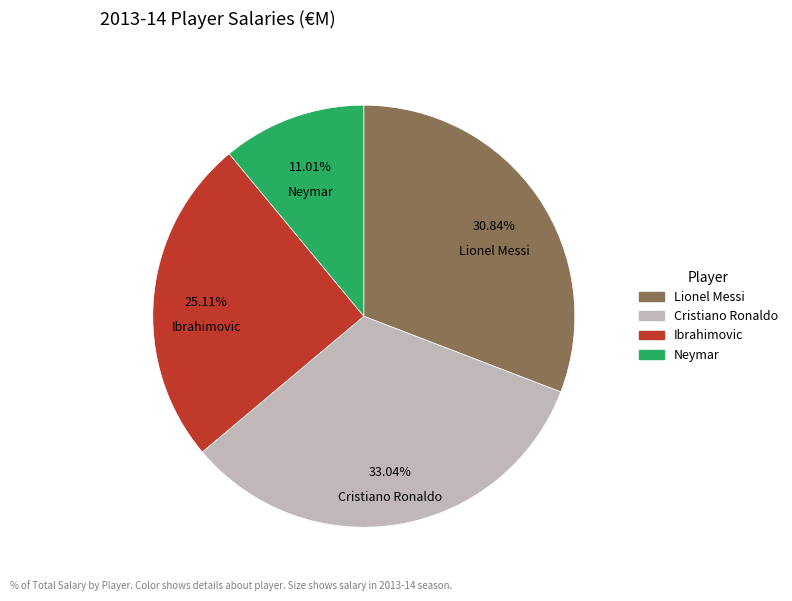

Approximately how many times larger is the value at Ibrahimovic compared to Cristiano Ronaldo?

0.8